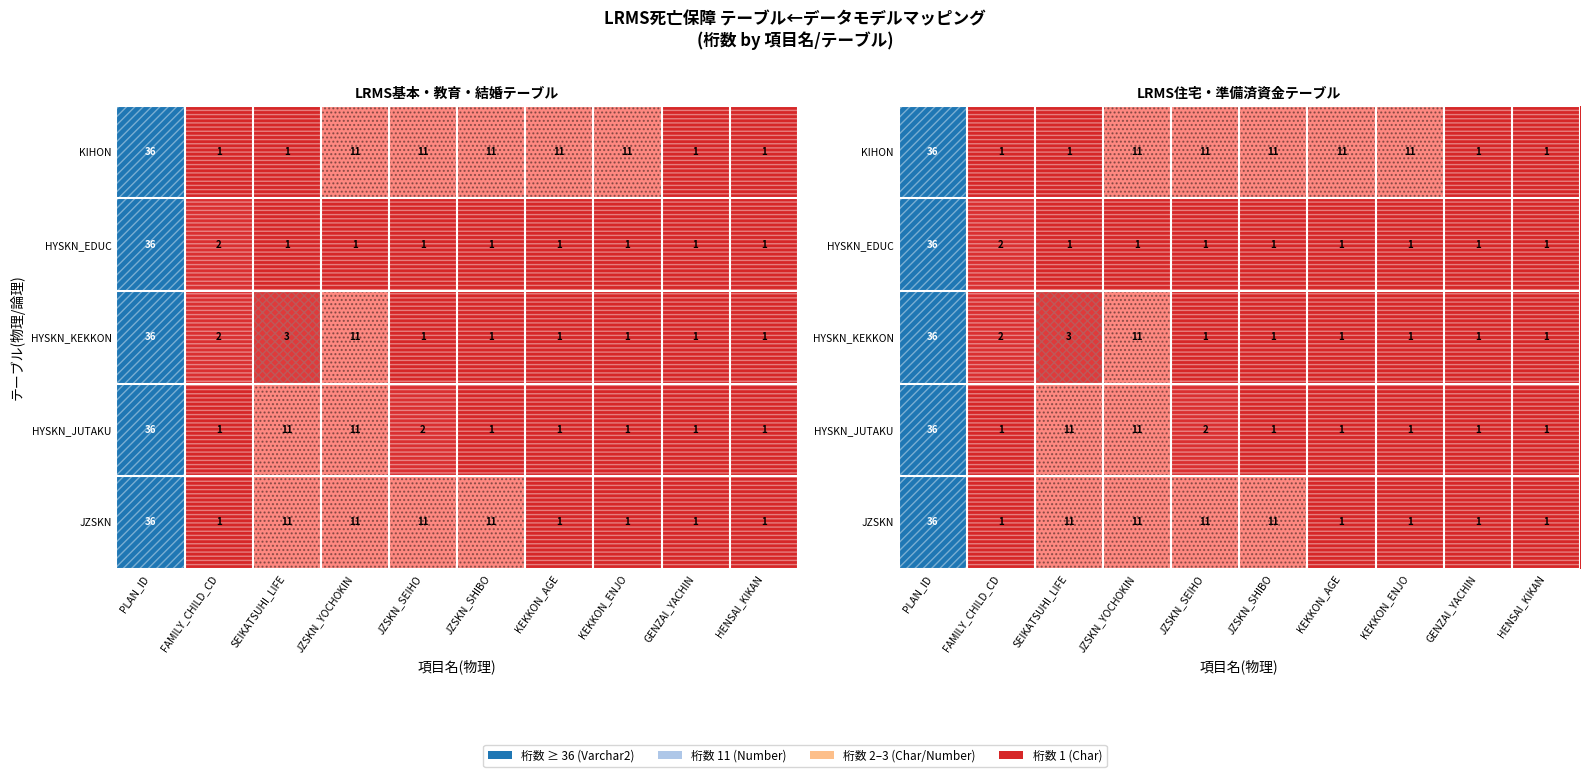

Rank the series by their maximum value, from highest to lowest.

KIHON, HYSKN_EDUC, HYSKN_KEKKON, HYSKN_JUTAKU, JZSKN